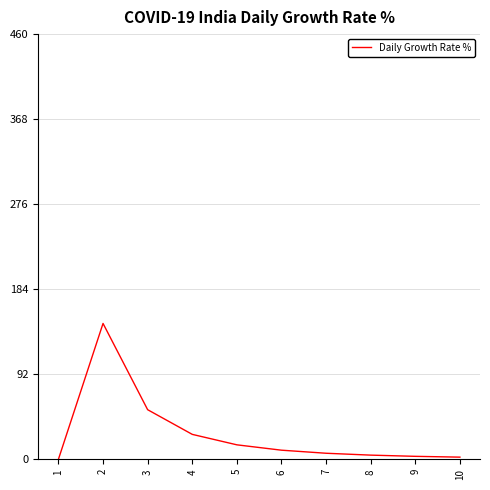

What is the maximum value shown in the chart?

147.0